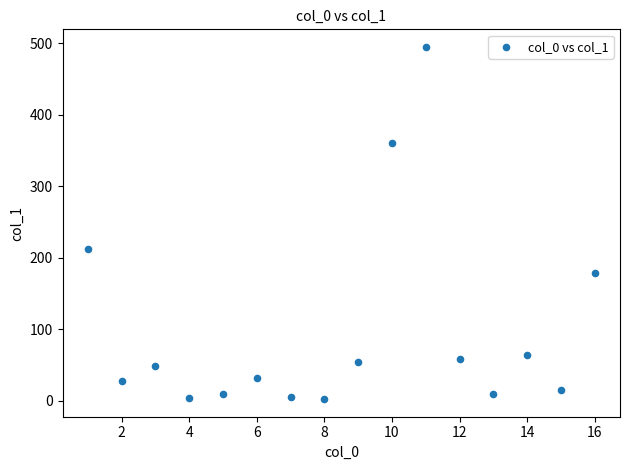

What Y value in the scatter plot is closest to 248?

211.9